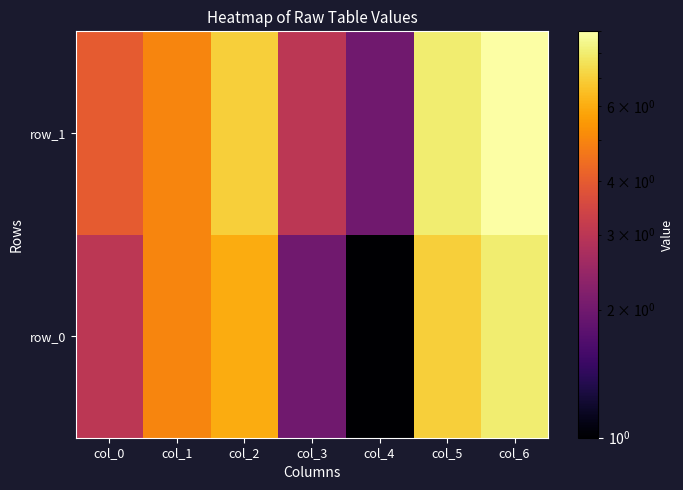

What value does the row_0 series have at col_5?

7